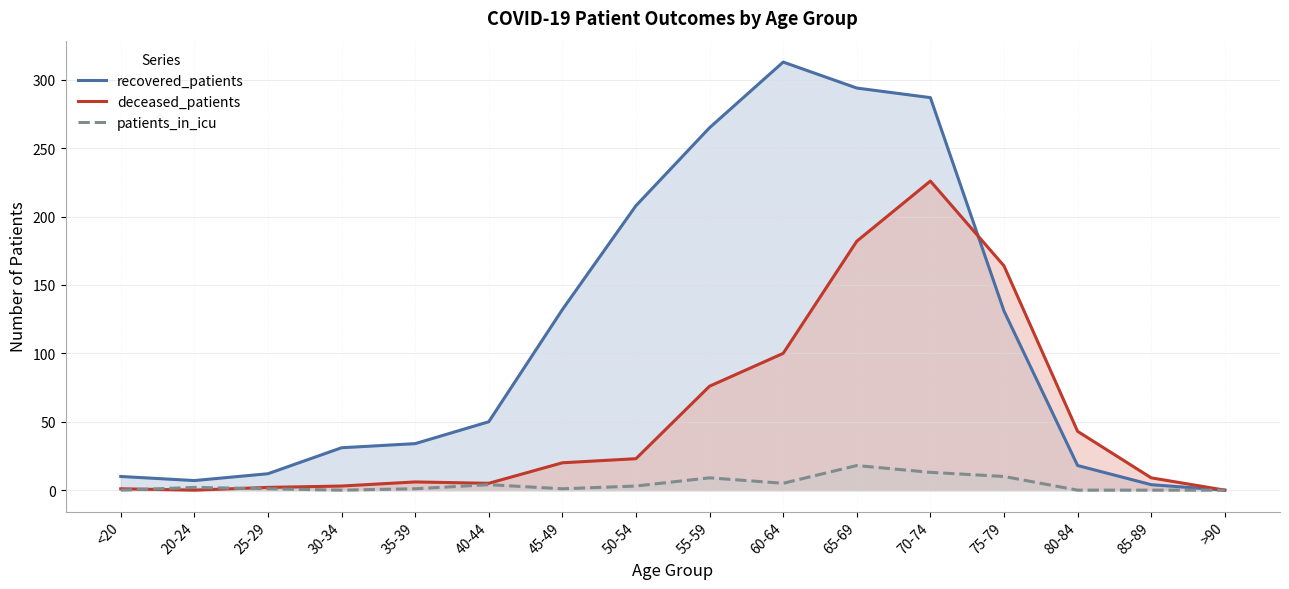

What is the difference between the maximum and minimum values in the patients_in_icu series?

18